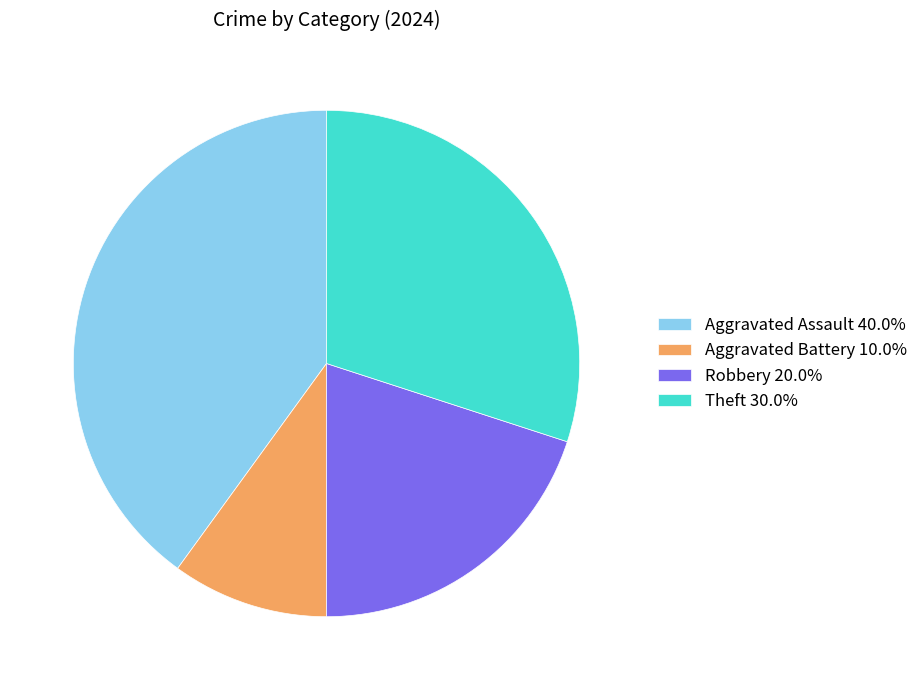

How many slices are in this pie chart?

4